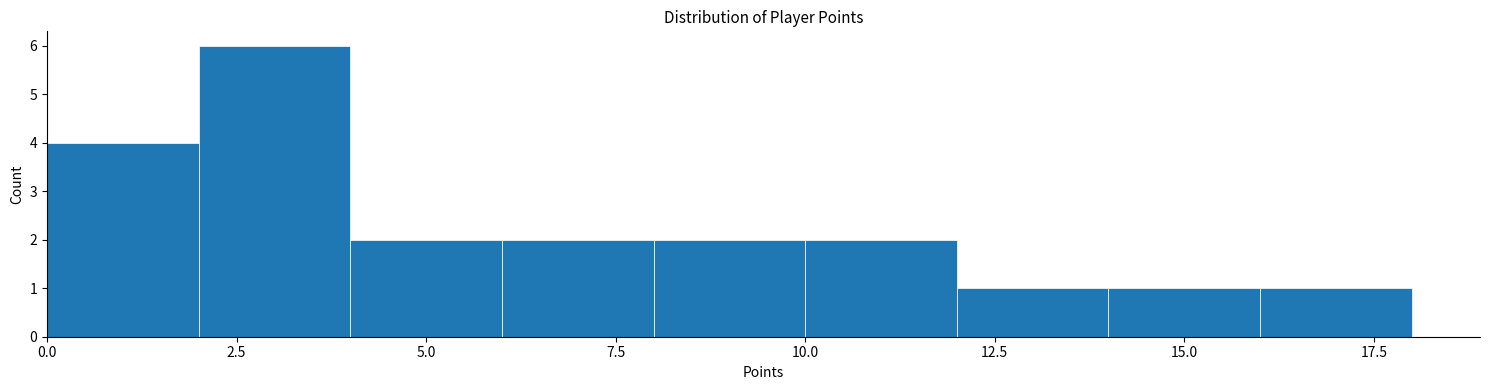

Reading left to right, list every bar in this chart as the range it spans on the x-axis followed by its height. The values are not printed on the chart, so give them approximately, as read against the axis.

0 to 2: 4
2 to 4: 6
4 to 6: 2
6 to 8: 2
8 to 10: 2
10 to 12: 2
12 to 14: 1
14 to 16: 1
16 to 18: 1